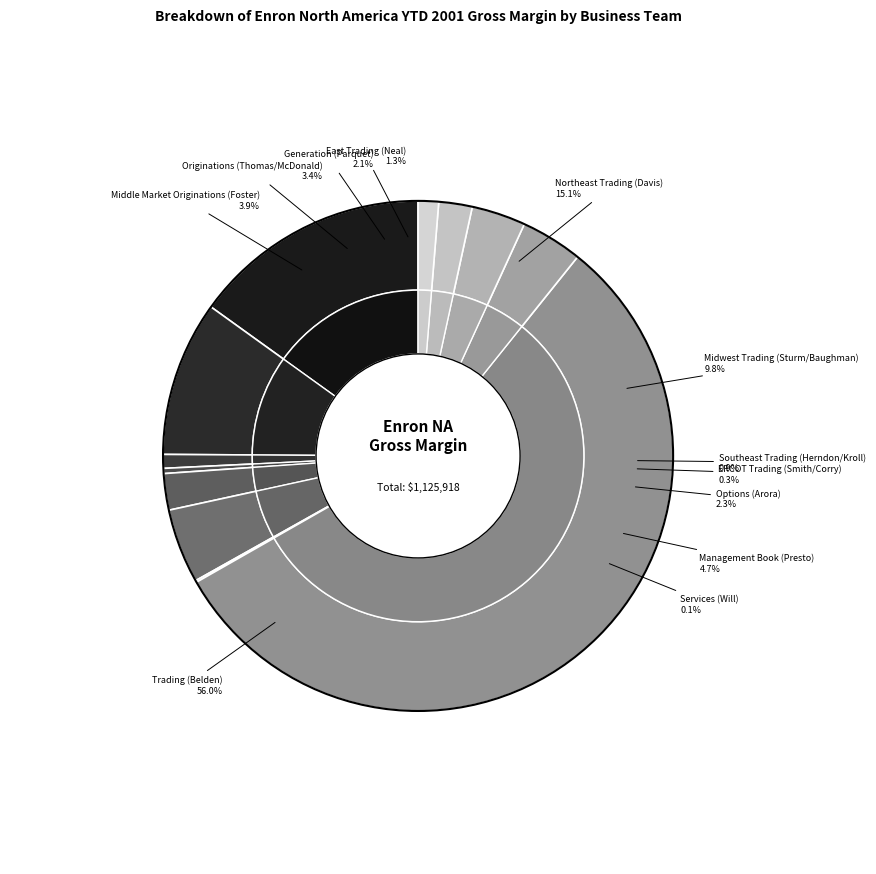

Combined, do Northeast Trading (Davis) and Midwest Trading (Sturm/Baughman) account for over 50%?

No